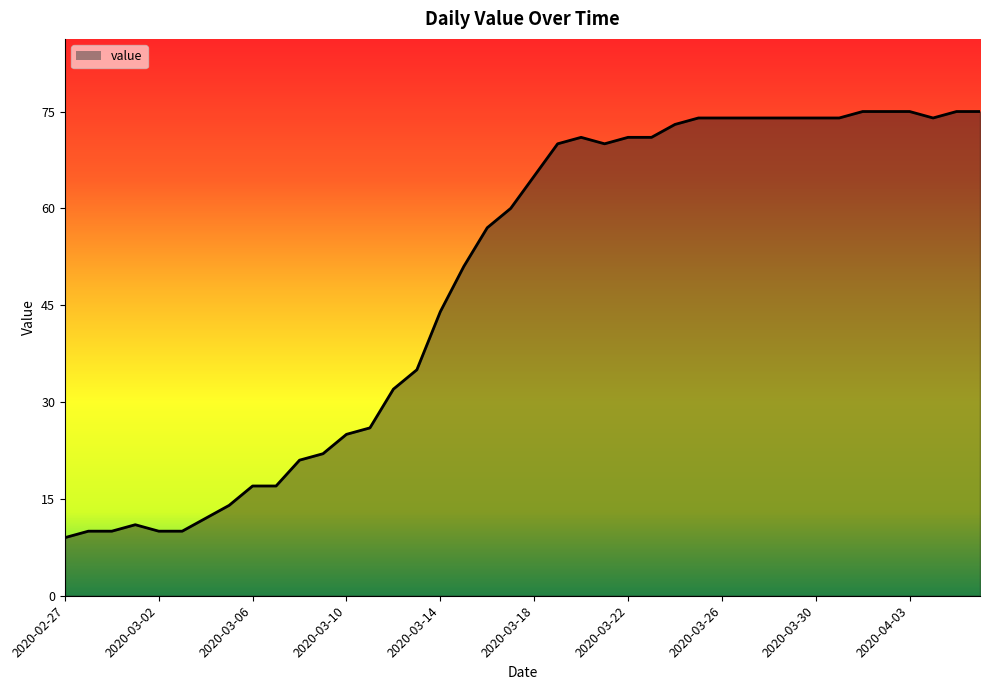

What is the difference between the maximum and minimum values?

66